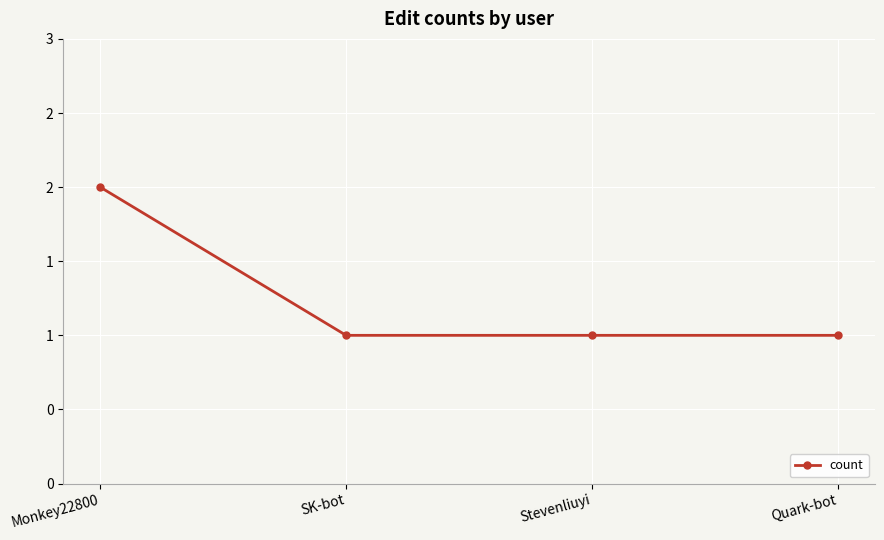

Is this an area chart (filled region under the line)?

No